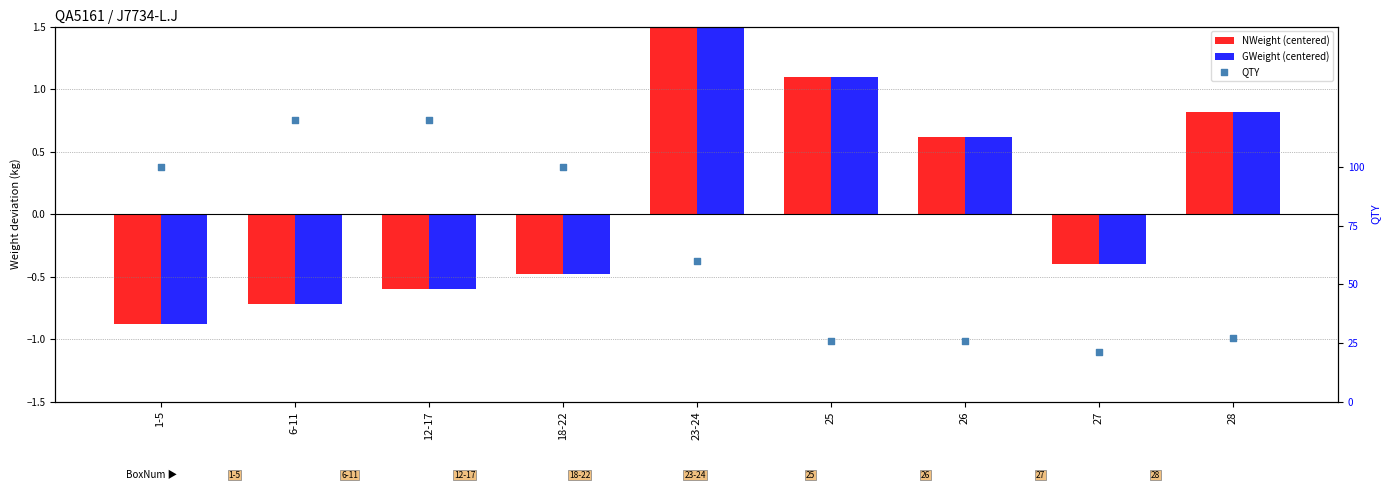

At which category is the sum across all series the highest?

12-17